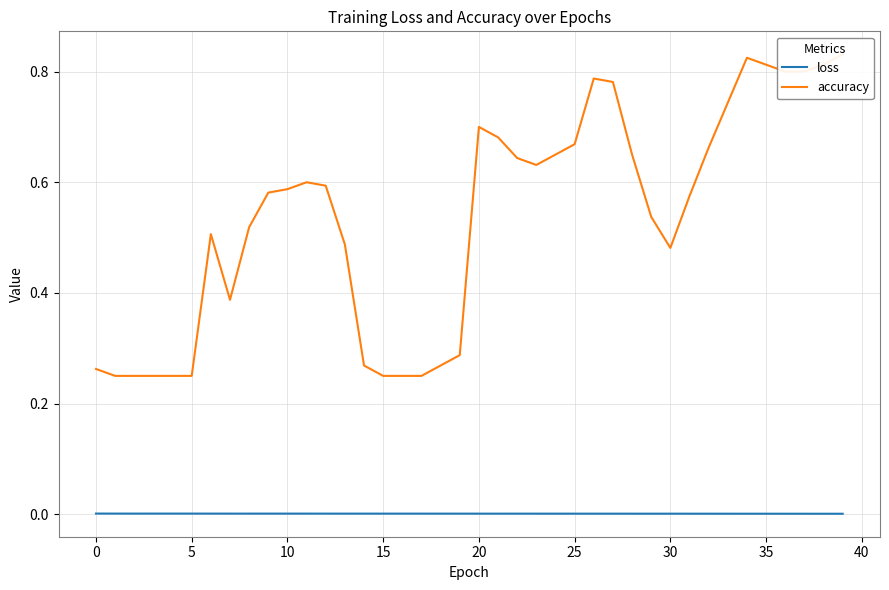

The accuracy series shows 0.7 at 24. True or false?

True